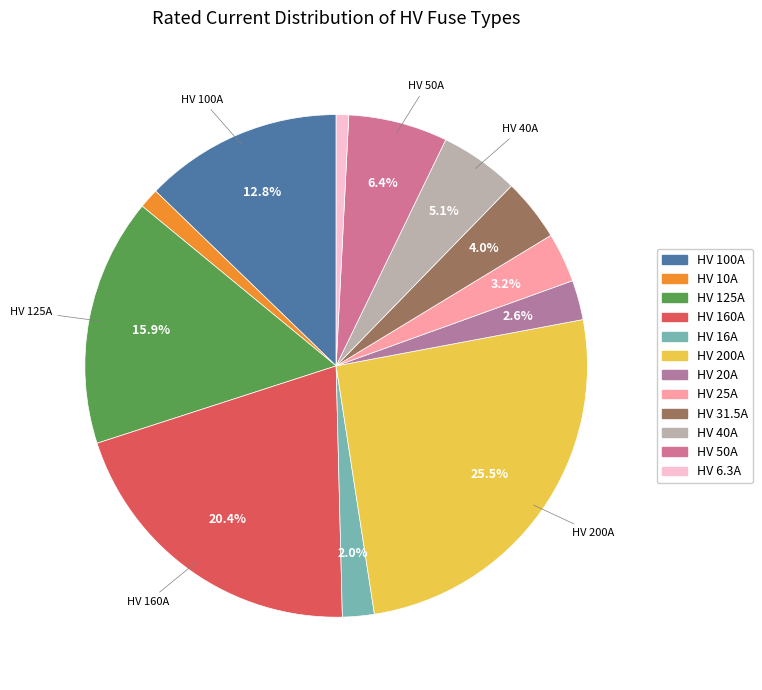

How many slices are in this pie chart?

12